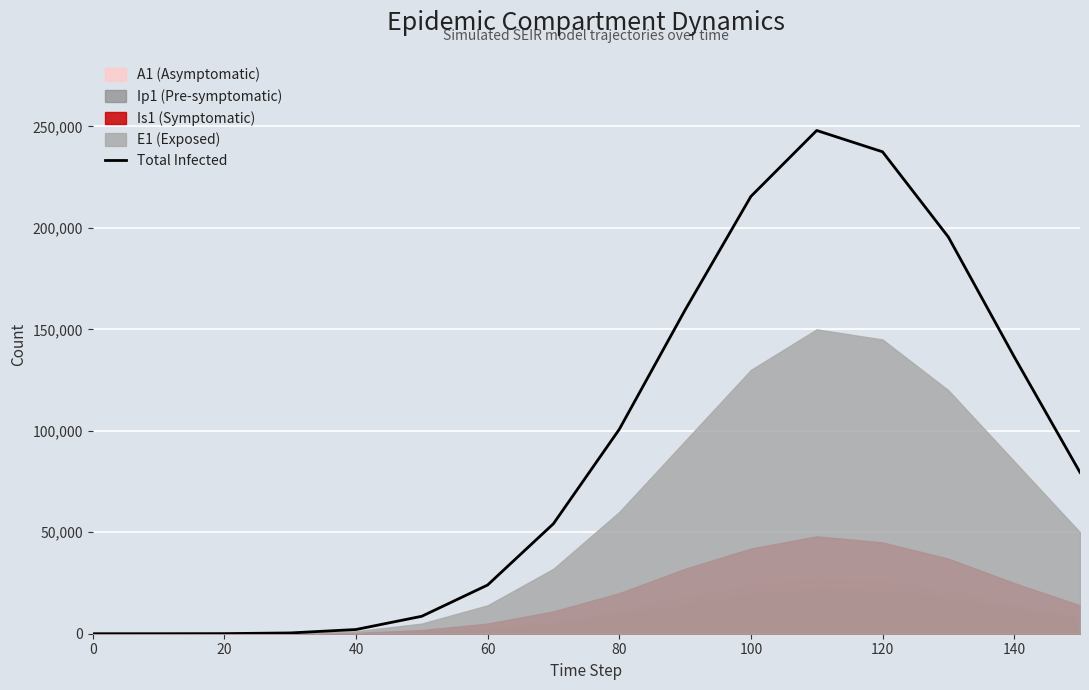

What is the difference between the maximum and minimum values?

247999.0